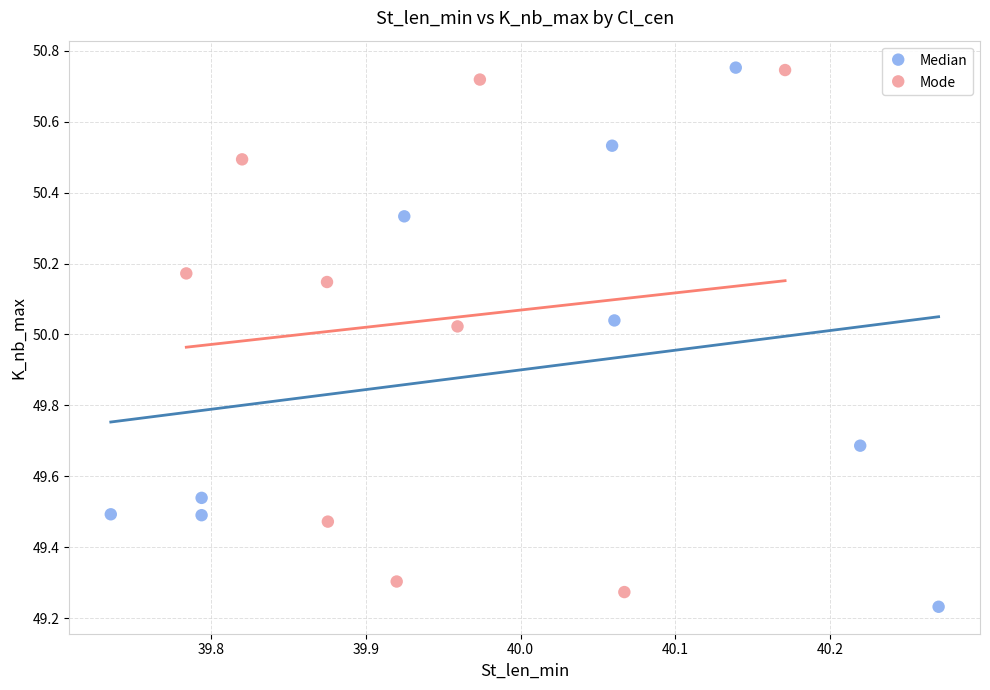

What are all the series names shown in the legend?

Median, Mode